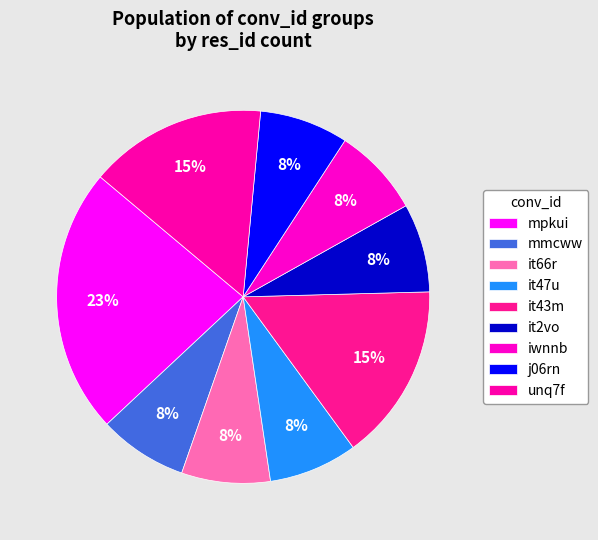

How many slices are in this pie chart?

9